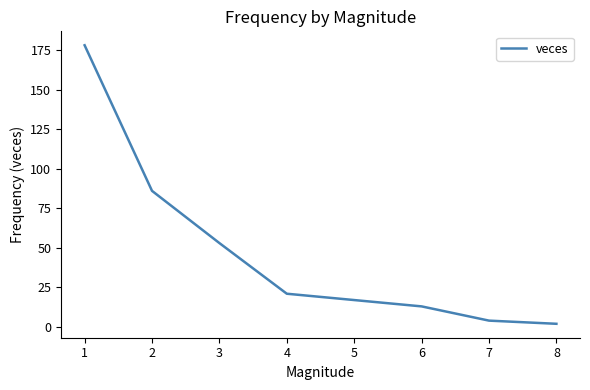

What is the ratio of the value at 1 to the value at 4?

8.5